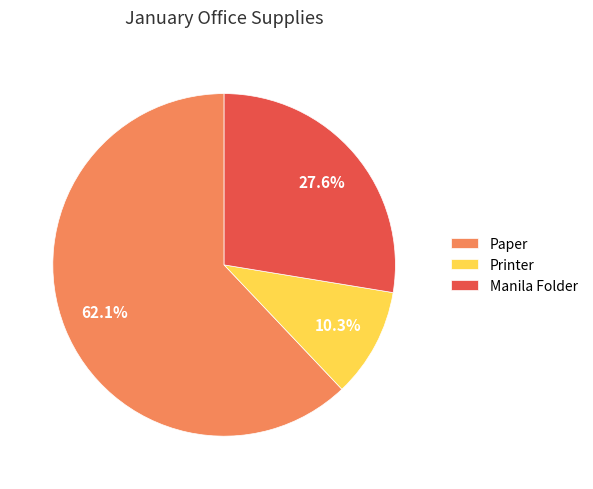

To the nearest percent, what percentage of the pie is Printer?

10%